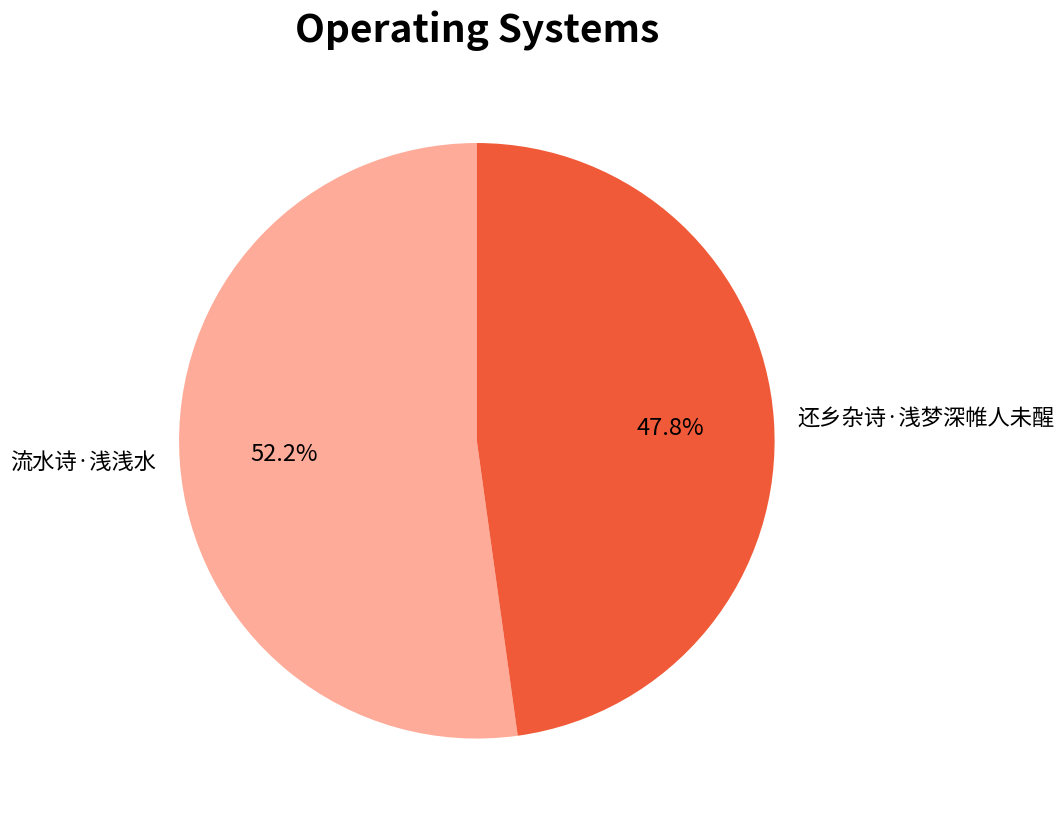

Do 流水诗·浅浅水 and 还乡杂诗·浅梦深帷人未醒 together represent more than half of the pie?

Yes